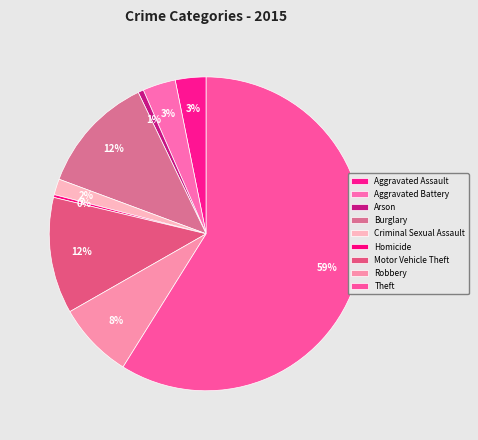

How many segments does this pie chart have?

9